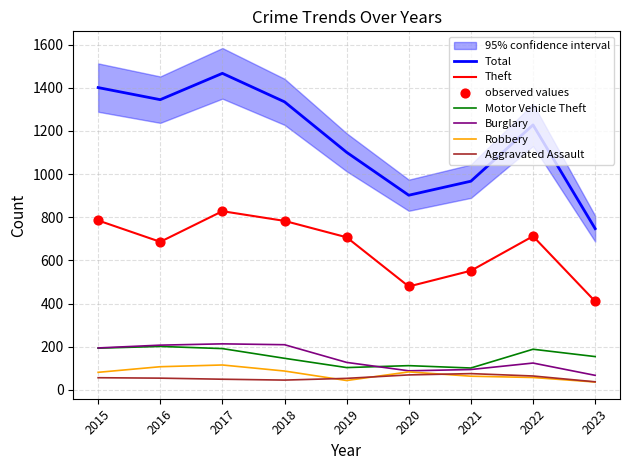

Which series contains the highest Y value?

Total